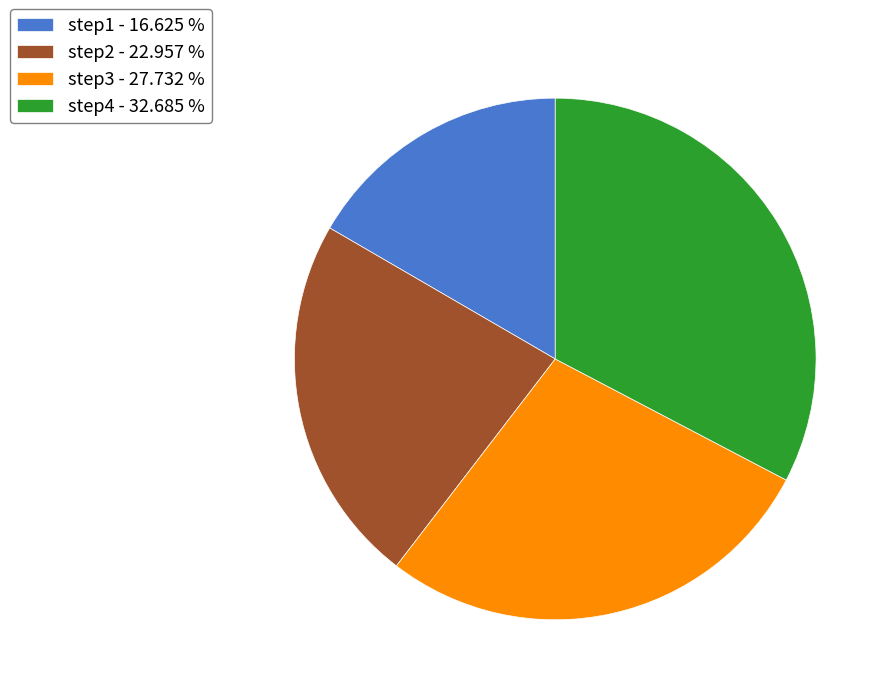

Which has a higher value, step4 or step2?

step4